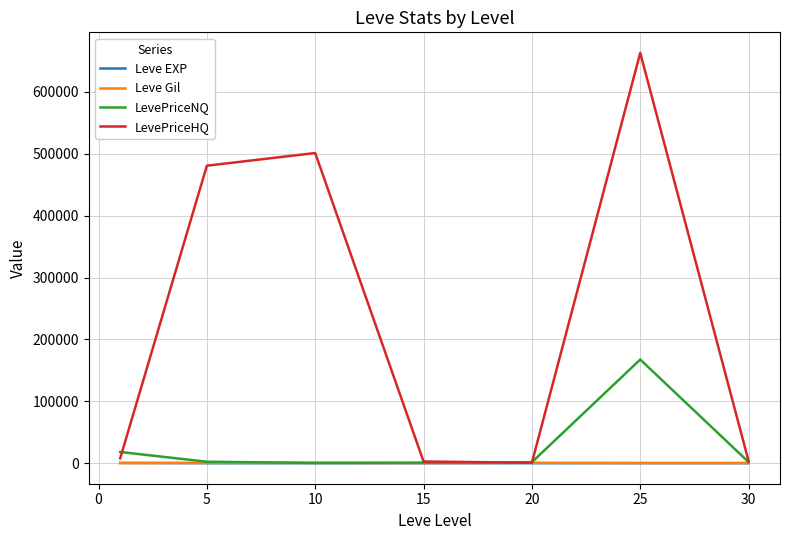

What is the difference between the maximum and second lowest values in the LevePriceHQ series?

660375.2